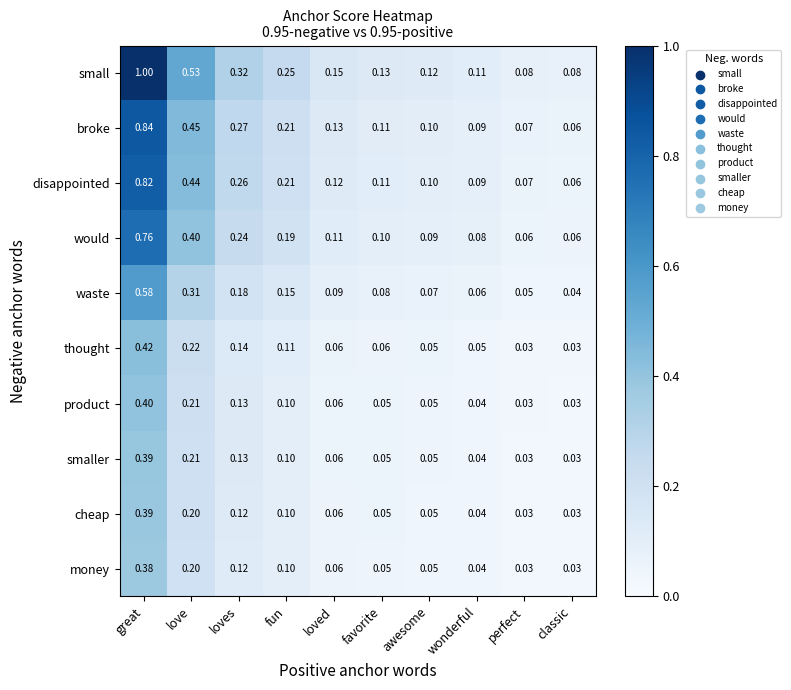

Rank the categories by broke value from lowest to highest.

classic, perfect, wonderful, awesome, favorite, loved, fun, loves, love, great